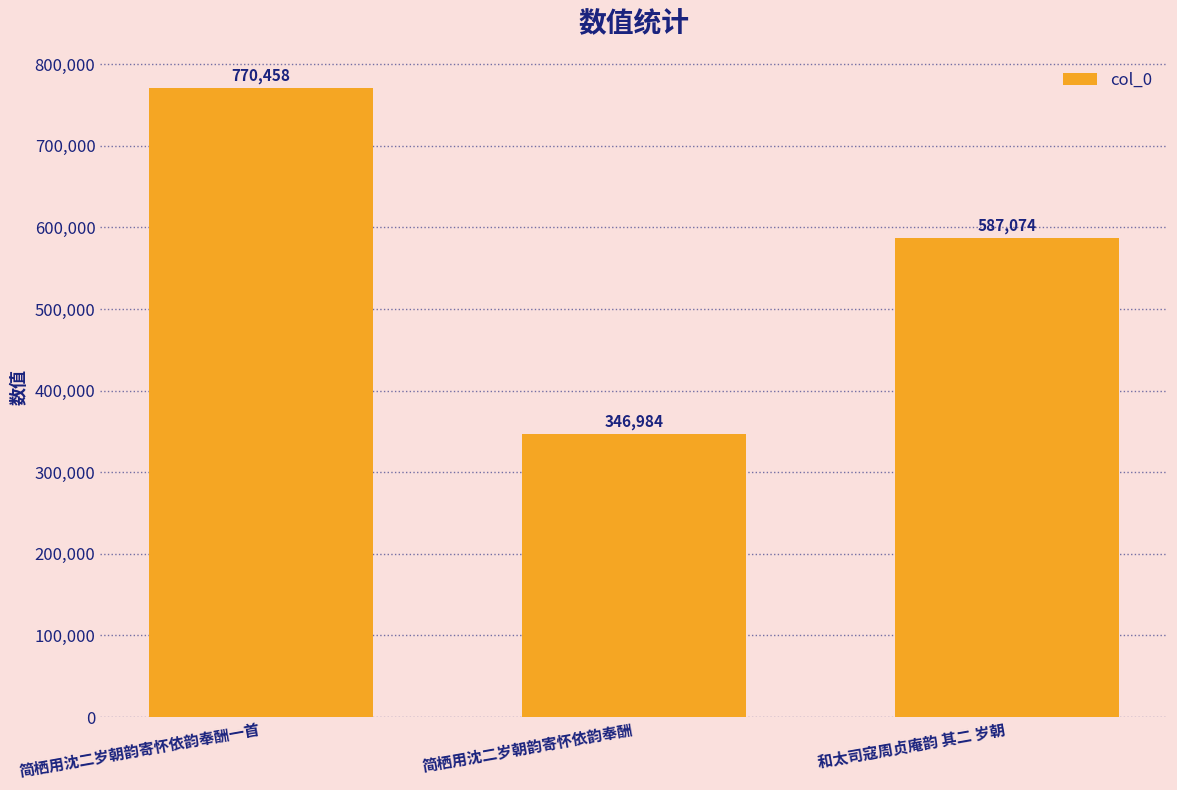

Are the bars grouped side by side (vs. stacked)?

No